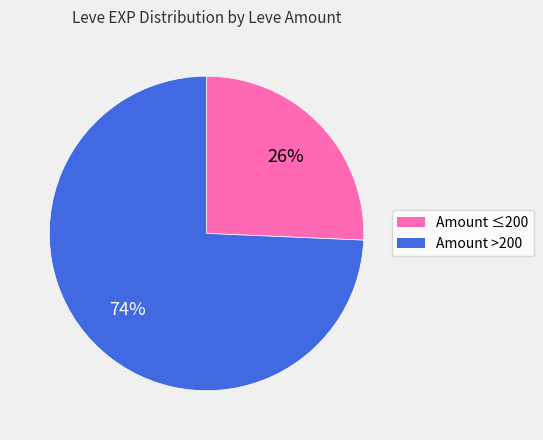

To the nearest percent, what is the average slice percentage?

50%